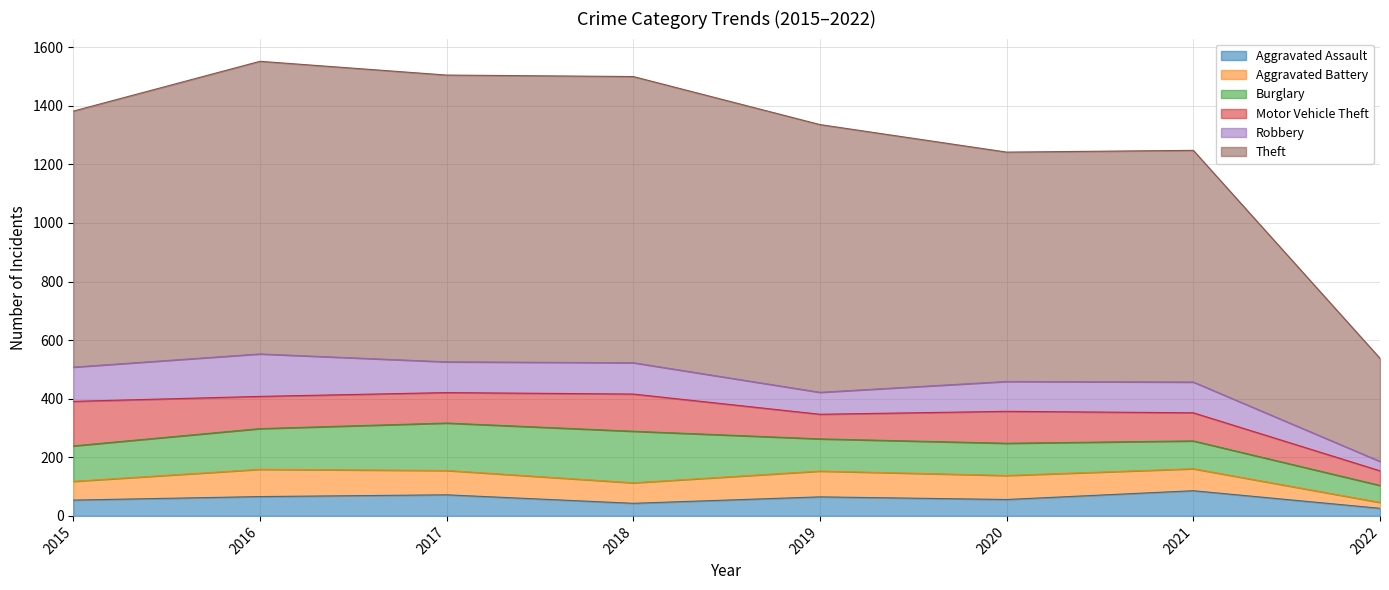

At which label is Burglary closest to 117?

2015